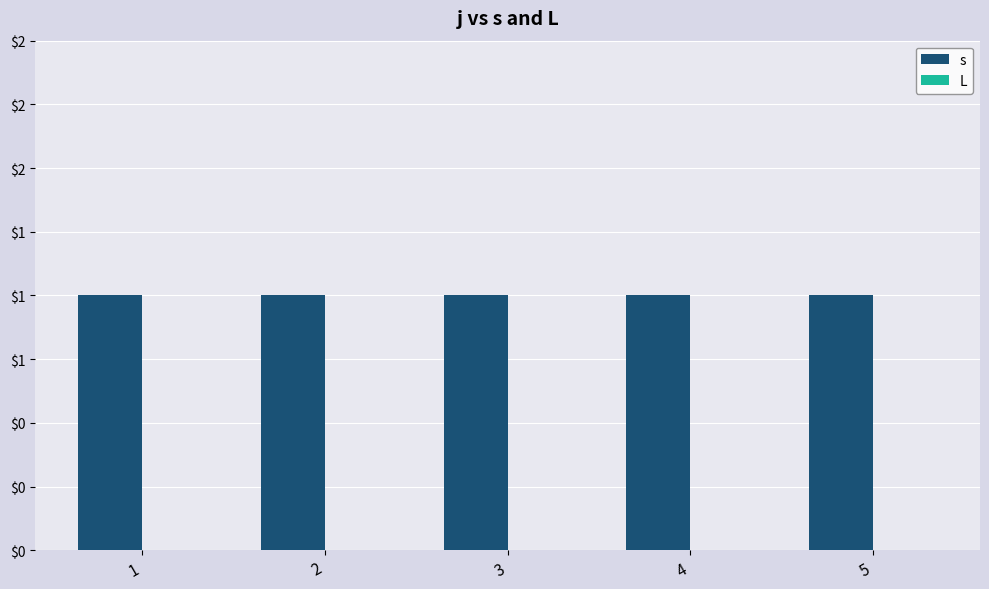

At which category does the chart reach its peak across all series?

1